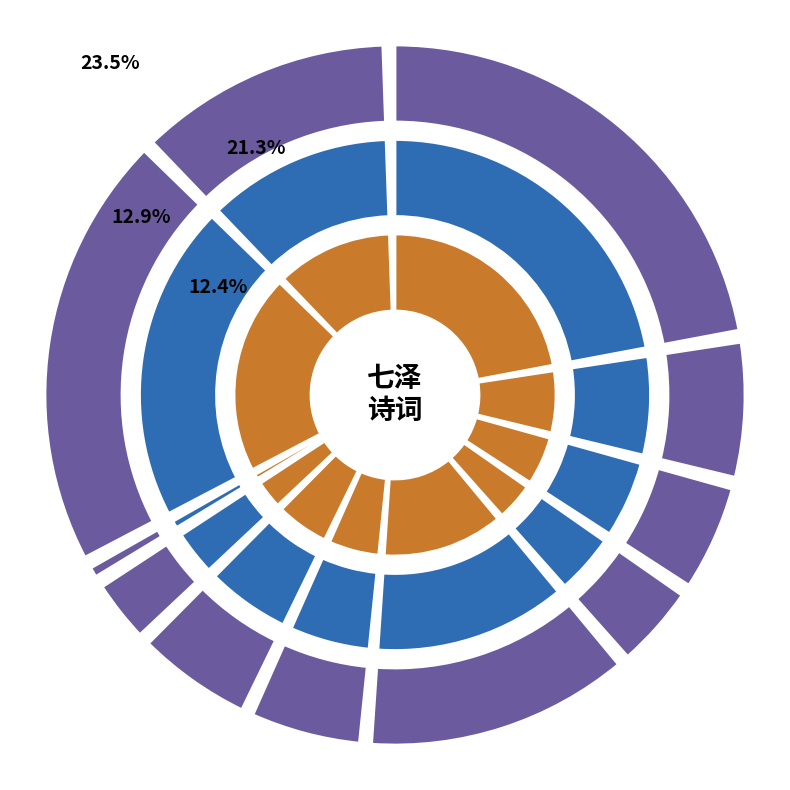

True or false: 游龙山·七泽高秋霜叶红 accounts for 6% of the total.

False